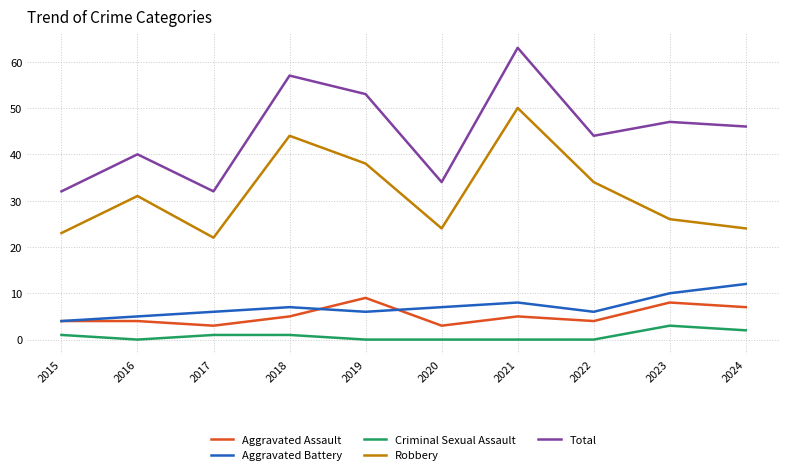

What is the maximum value for Aggravated Battery?

12